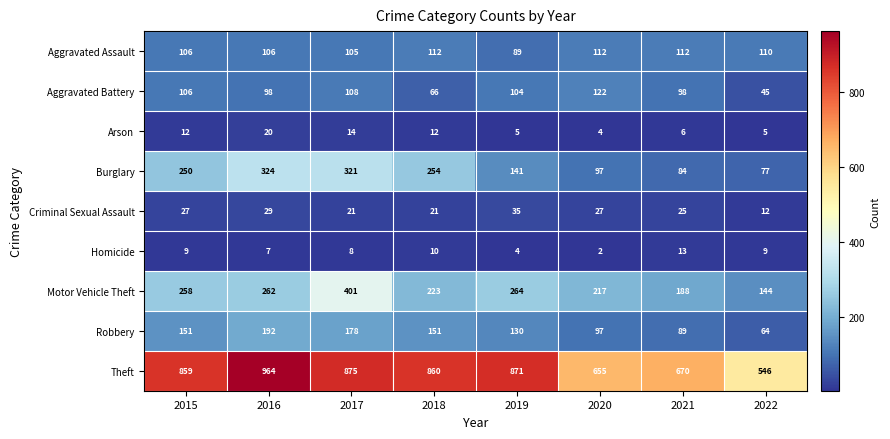

Which category has the lowest value in the Burglary series?

2022